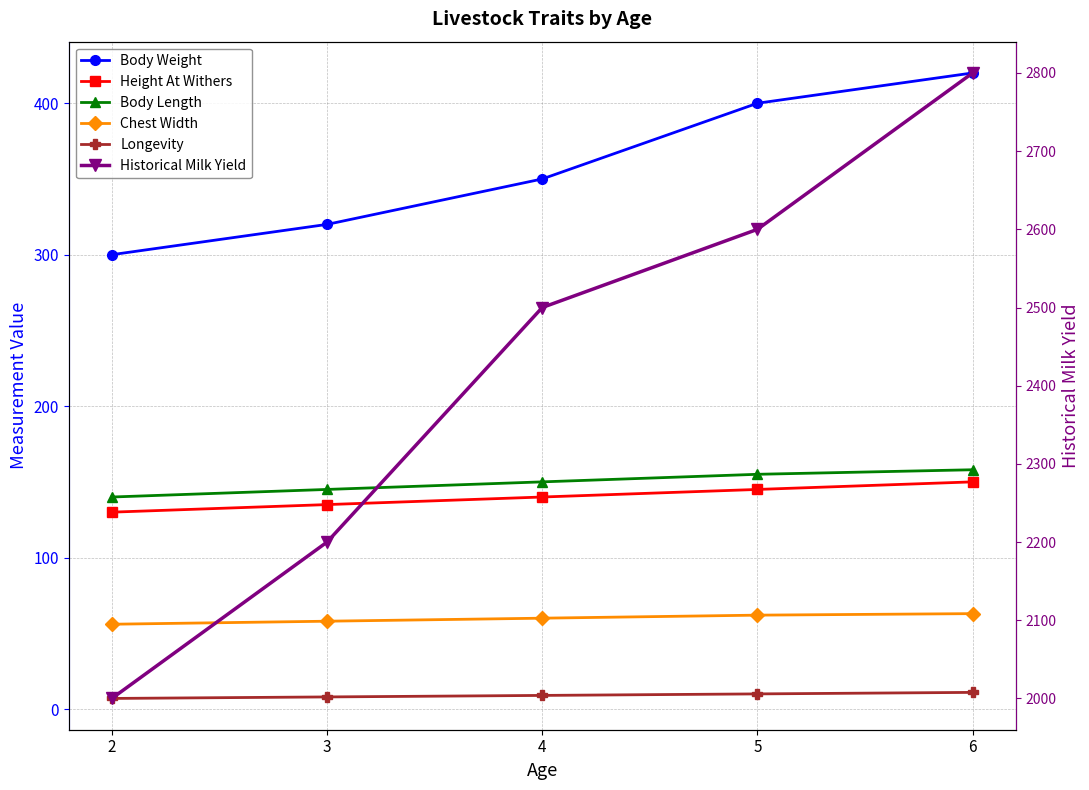

True or false: Height At Withers and Historical Milk Yield cross at least once.

False